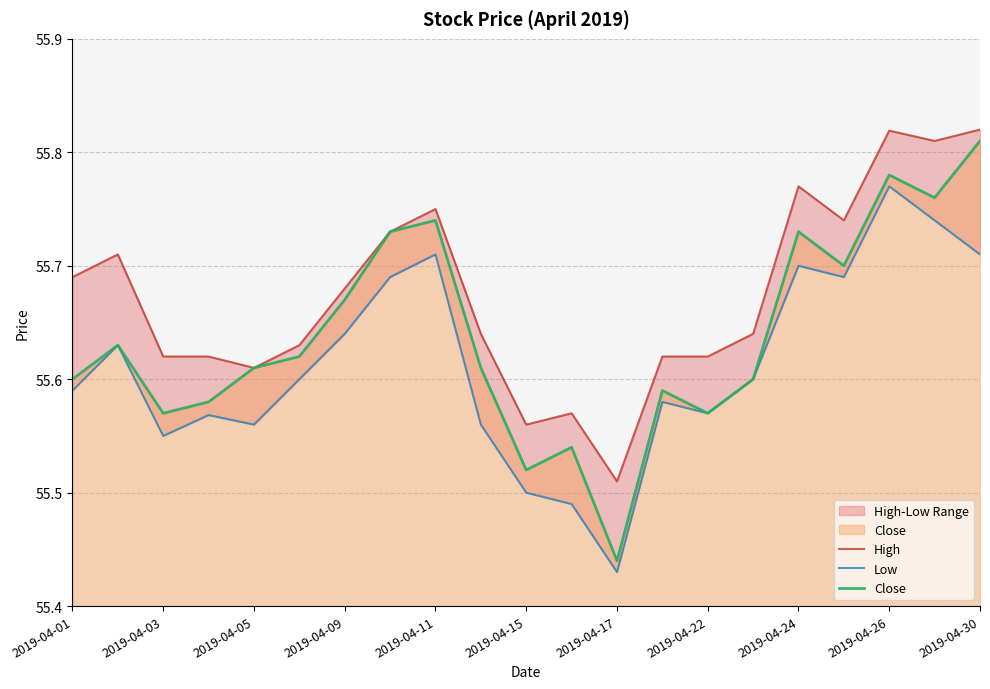

The Close series shows 89.9 at 2019-04-03. True or false?

False